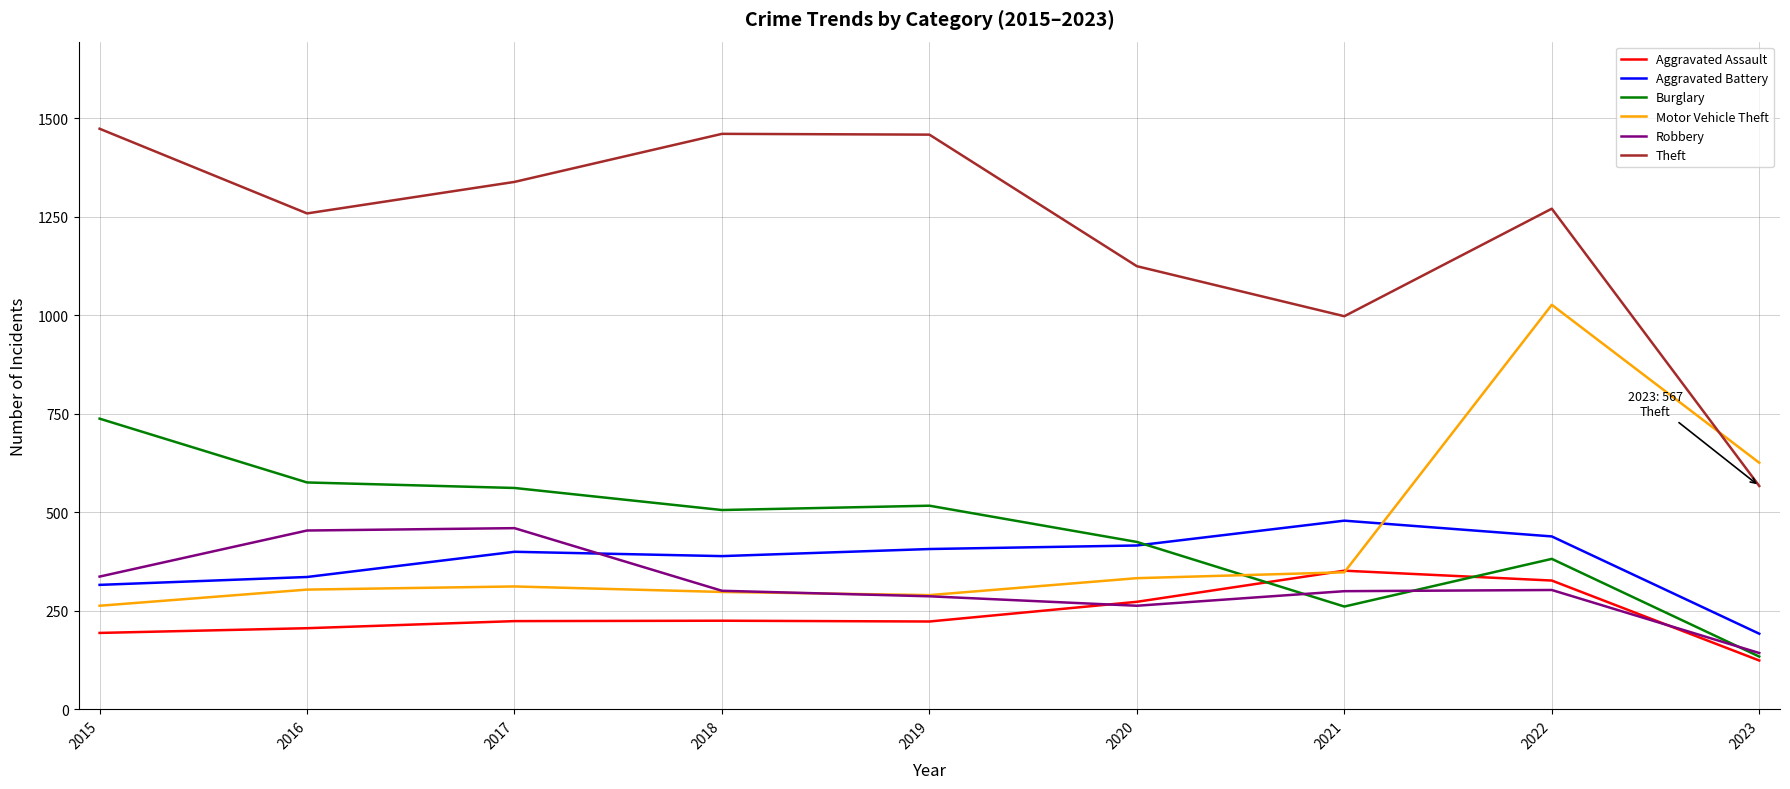

List the series in order of their peak value, lowest first.

Aggravated Assault, Robbery, Aggravated Battery, Burglary, Motor Vehicle Theft, Theft